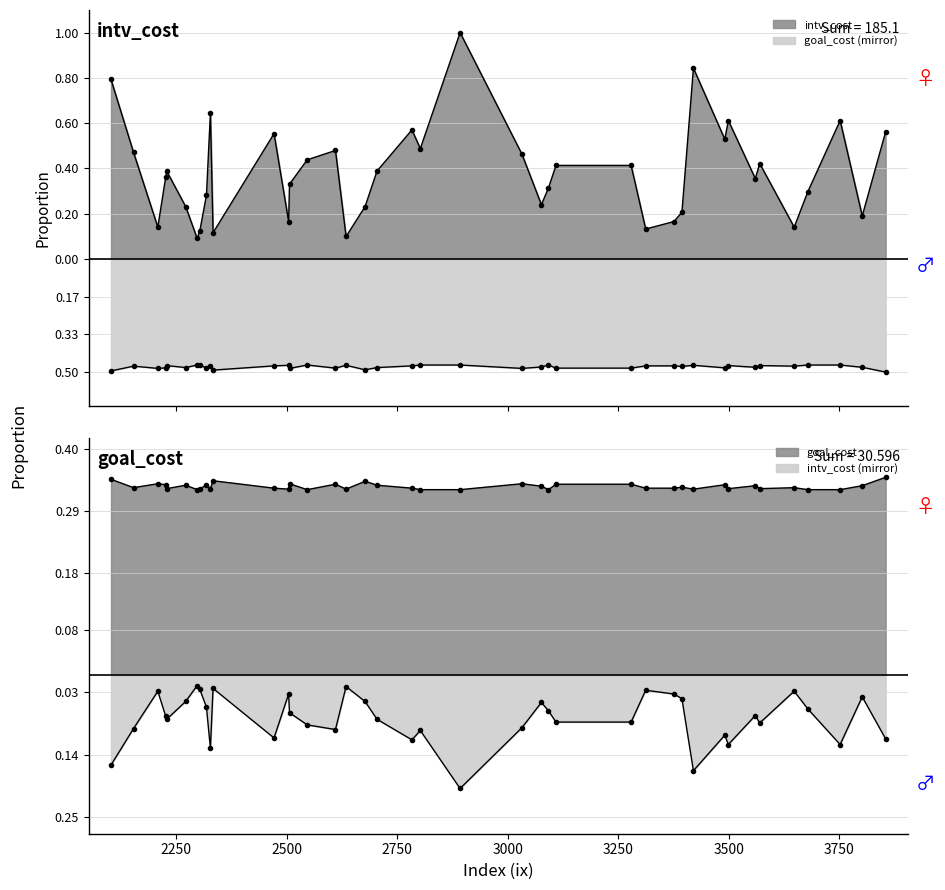

What is the value of the goal_cost point at the 25th from the left?

-0.5